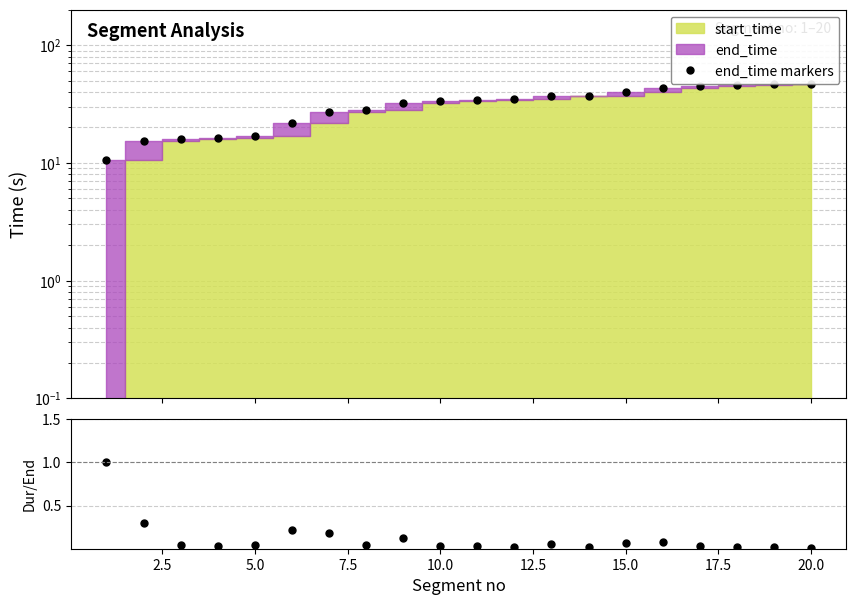

What is the value of the end_time markers point at the 17th from the left?

44.6